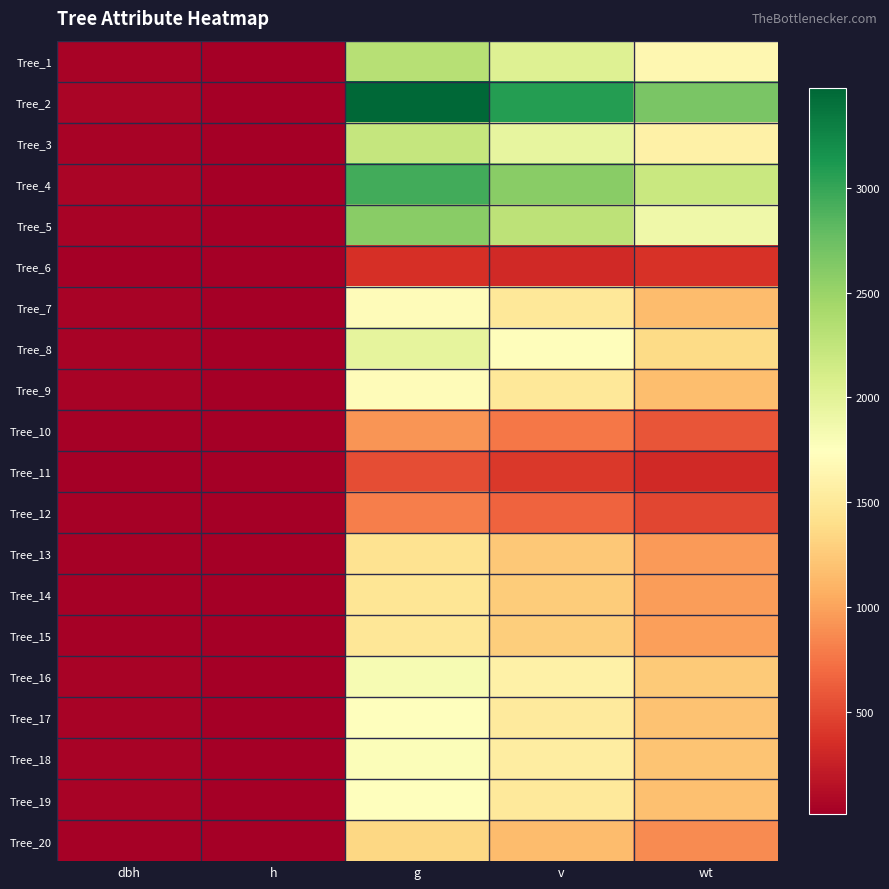

Which category has the lowest value across all series?

h